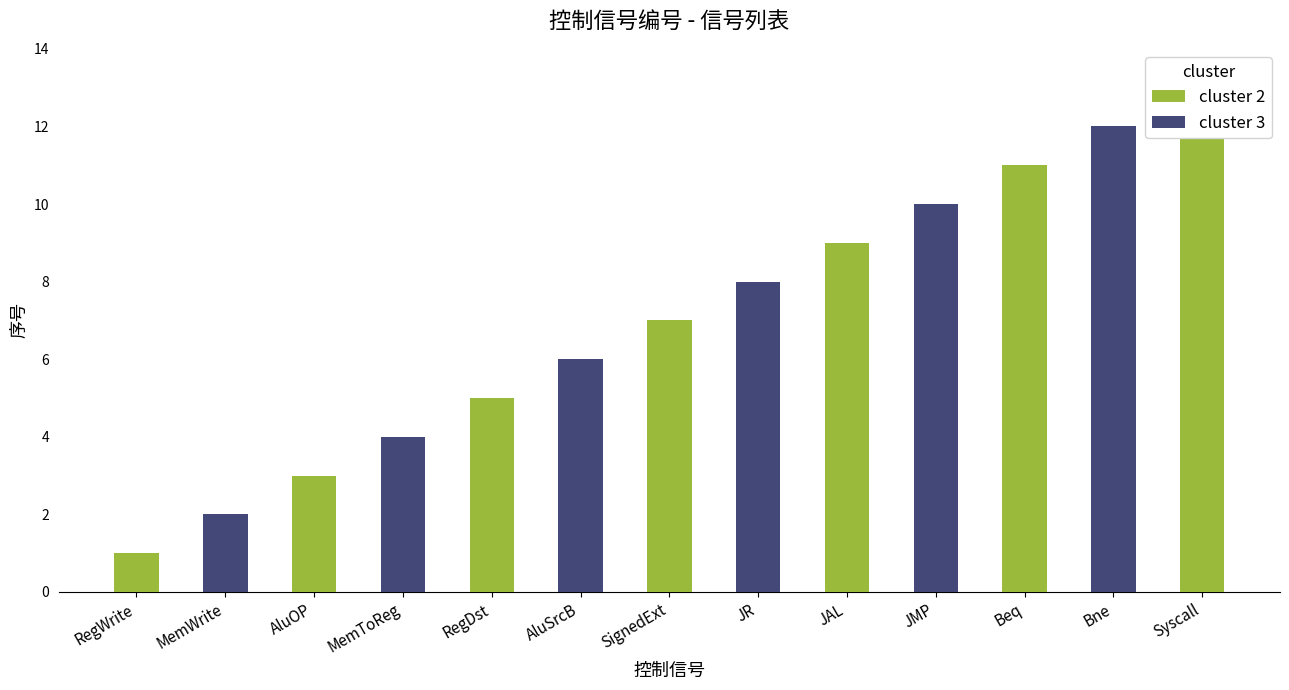

Between JMP and RegDst, which is larger?

JMP